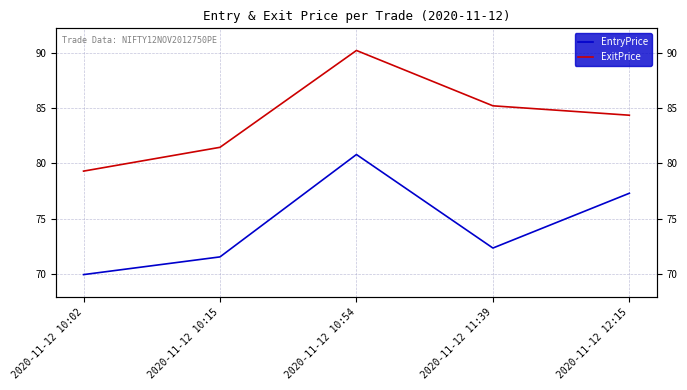

What are all the series names shown in the legend?

EntryPrice, ExitPrice